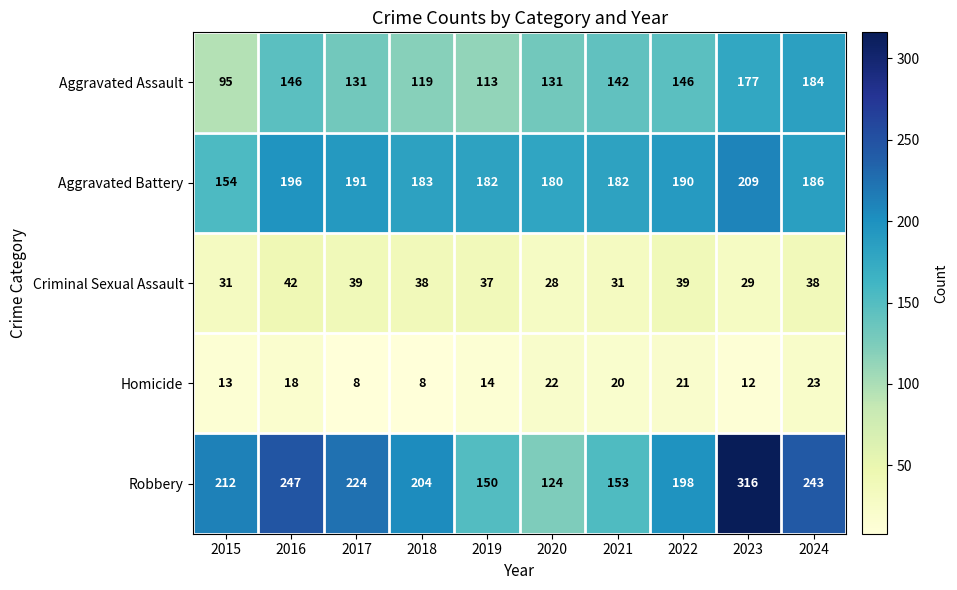

How many series are shown in this chart?

5